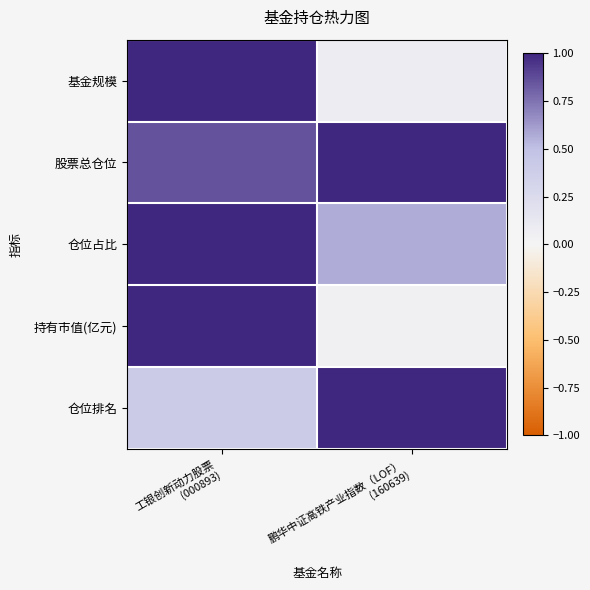

What is the difference between the highest and lowest values at 鹏华中证高铁产业指数（LOF）
(160639)?

1.0